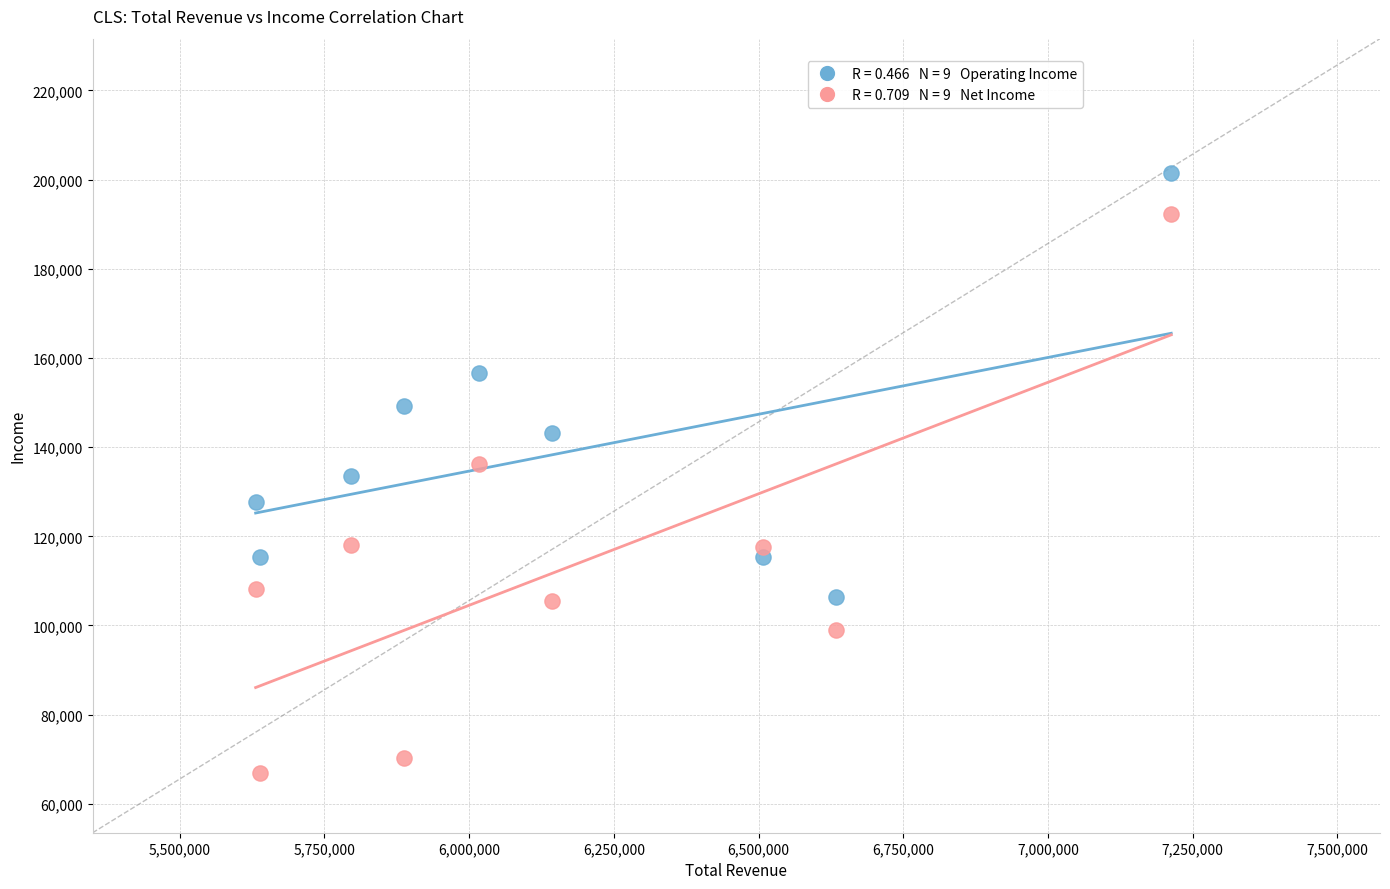

Across all data points, what is the range of X values (max minus min)?

1581700